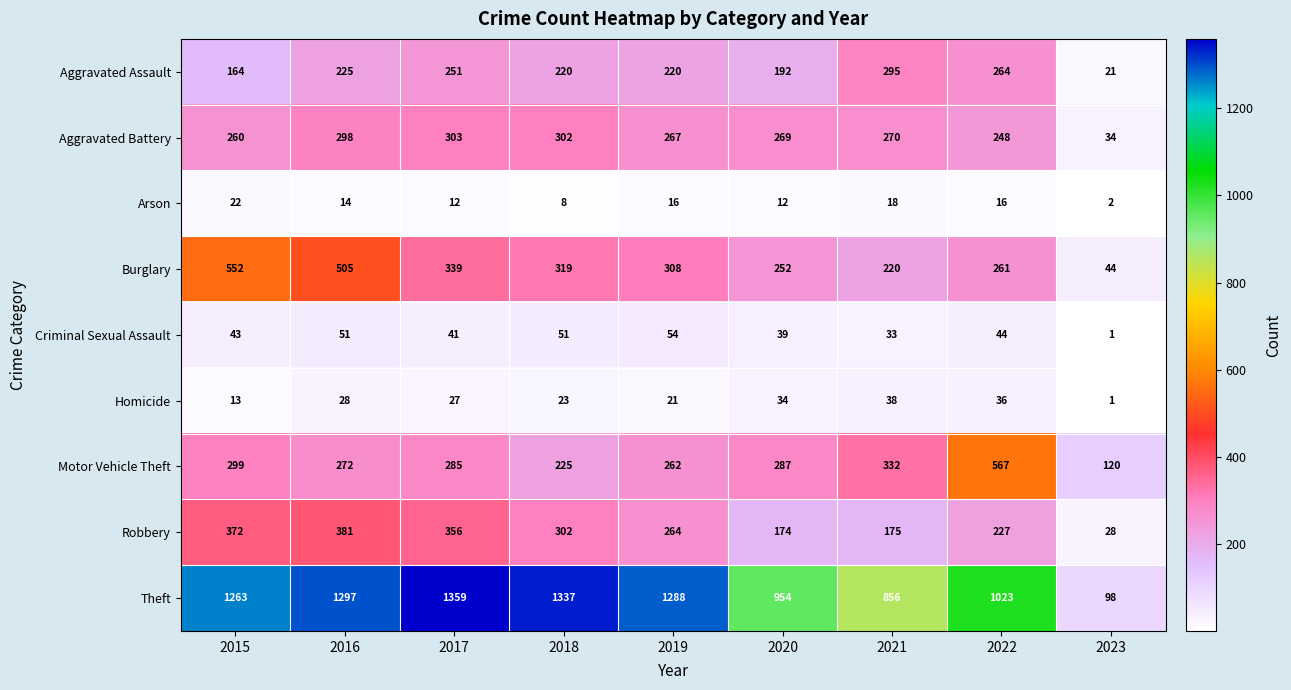

At which label does Burglary first exceed 308?

2015